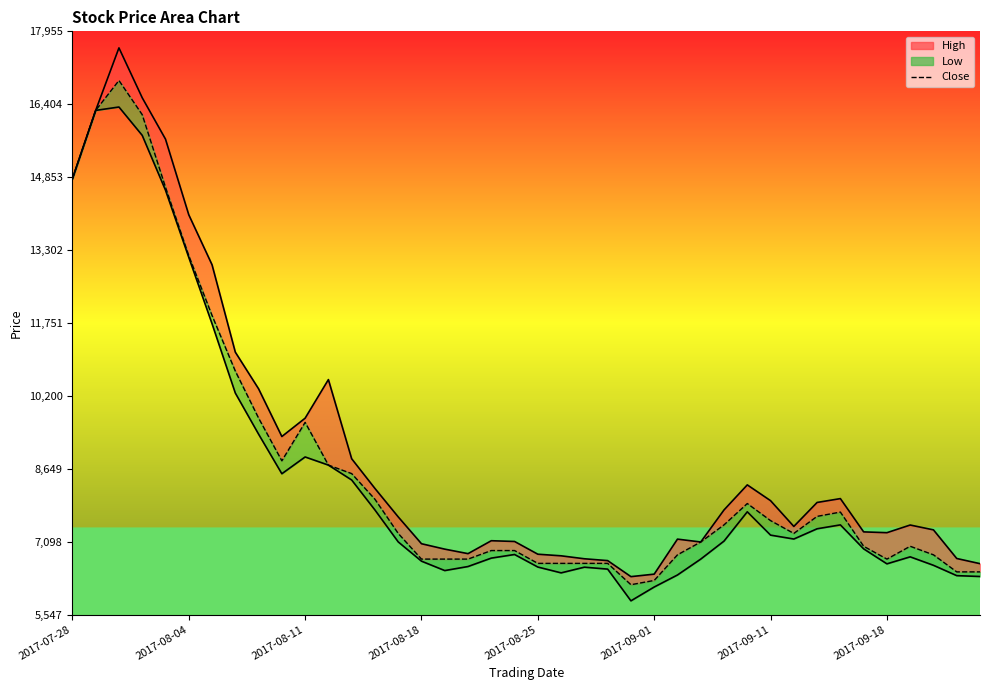

What is the average value of the Low_line series?

8498